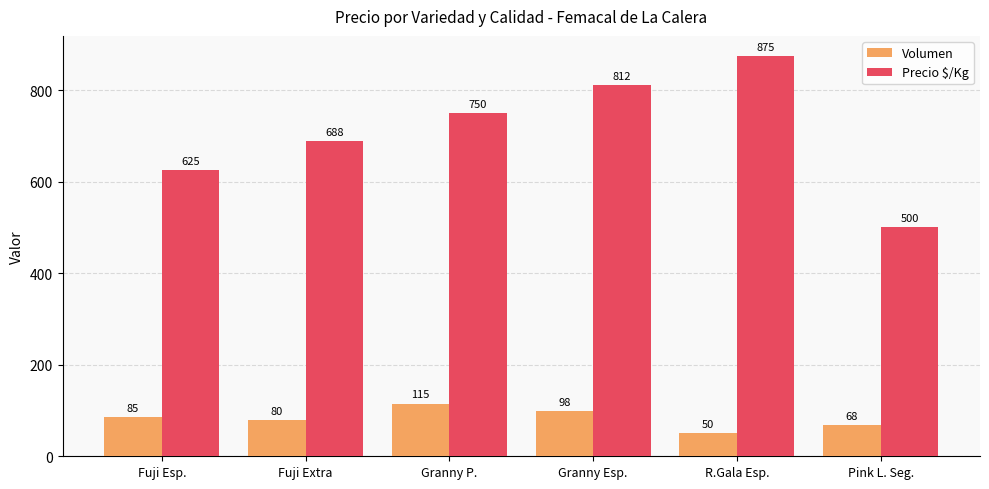

What is the total value across all series at Pink L. Seg.?

568